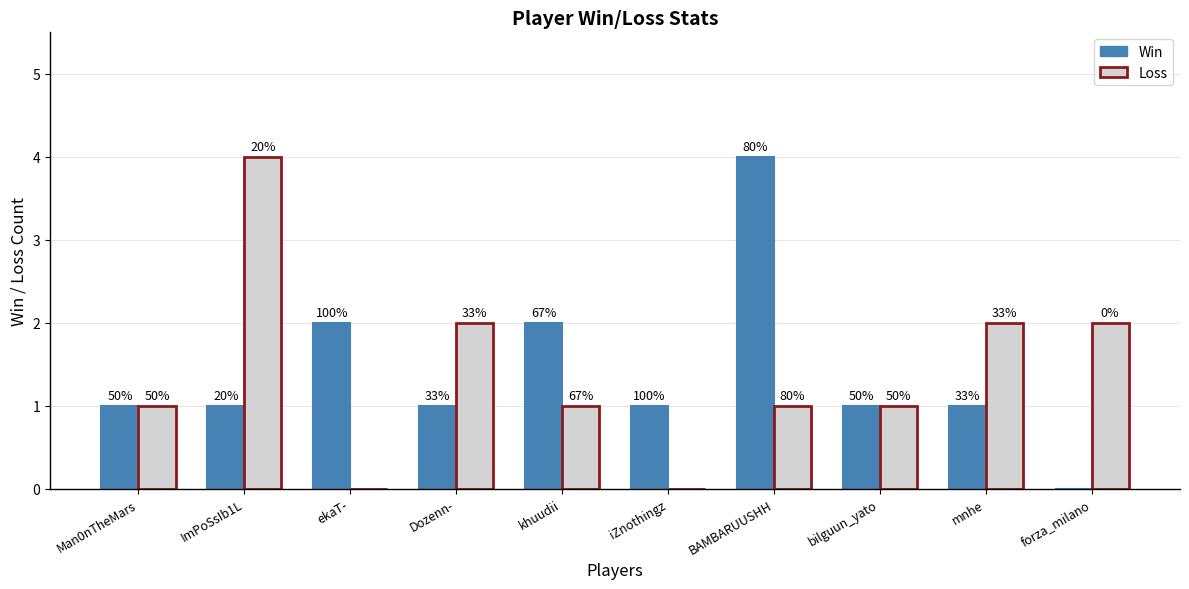

Is the value of Loss at ekaT- greater than the value of Win at BAMBARUUSHH?

No